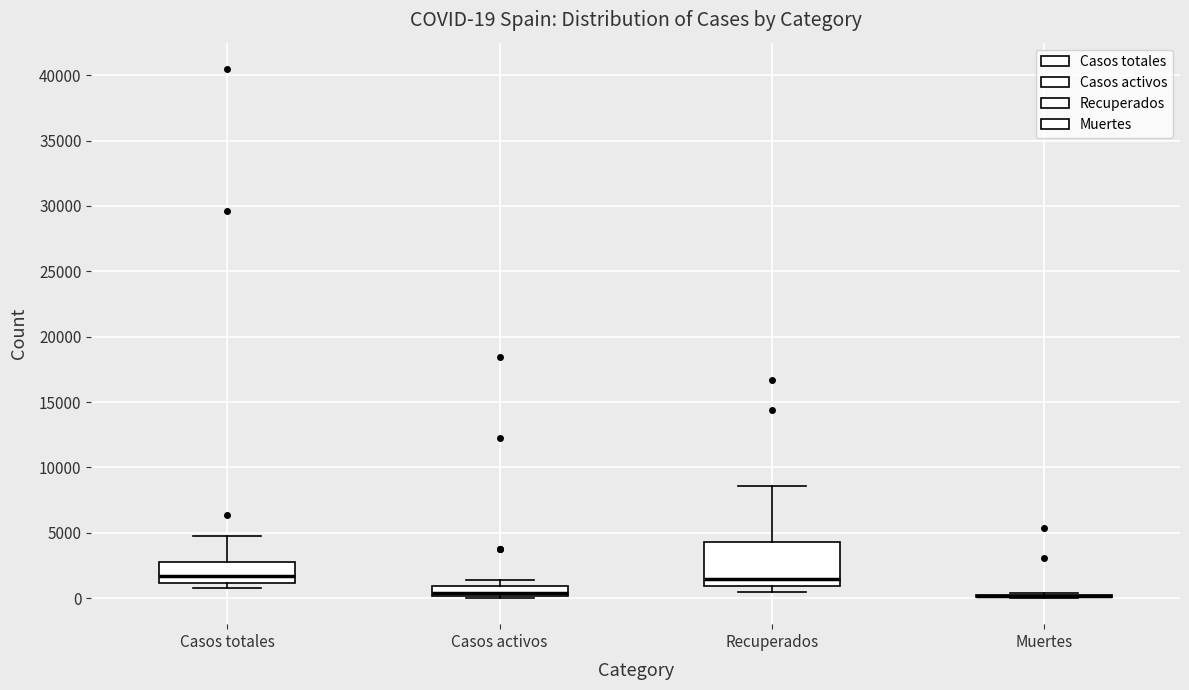

Comparing the boxes themselves (not the whiskers), which one is the tallest?

Recuperados